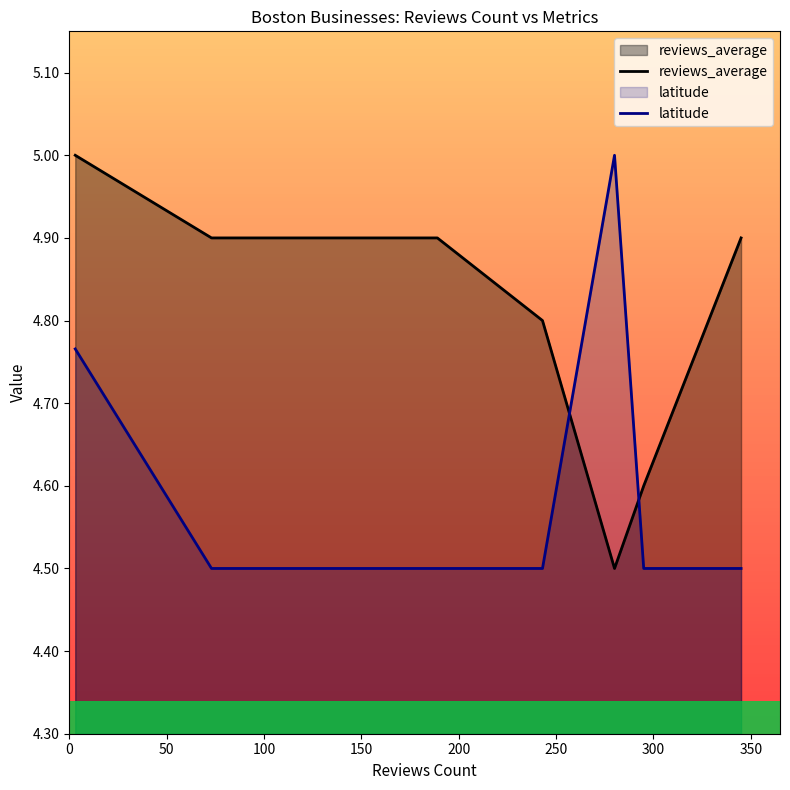

What is the sum of all reviews_average values?

38.5